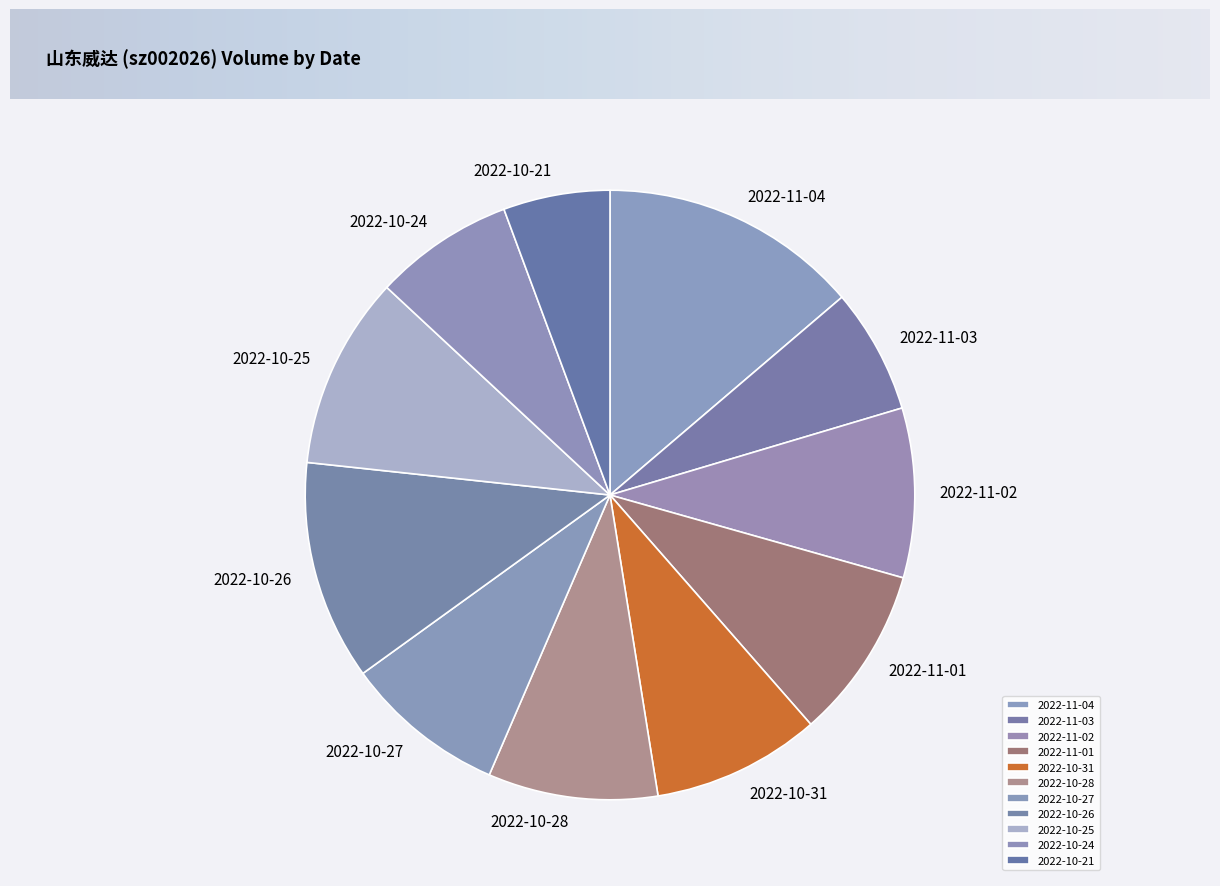

The 2022-10-28 slice represents 9% of the pie. True or false?

True